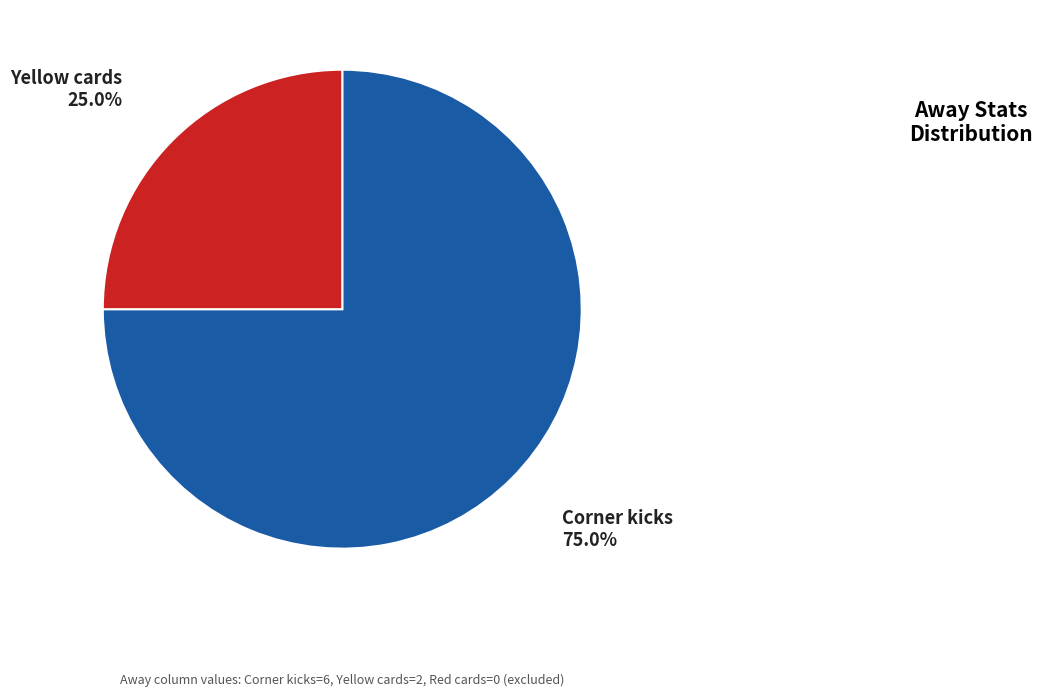

Which slice is the largest?

Corner kicks